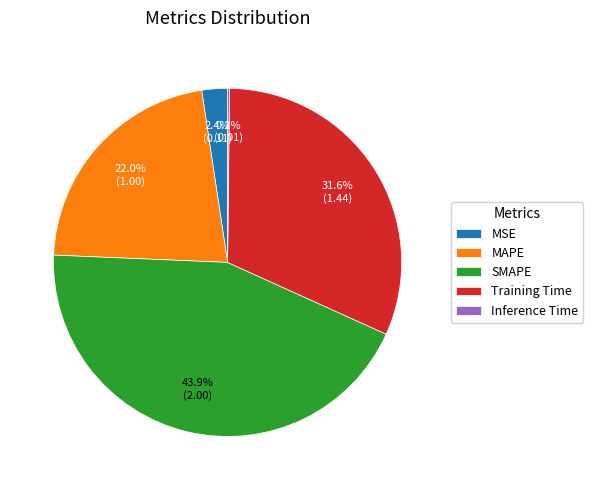

Which category has the biggest portion of the pie?

SMAPE